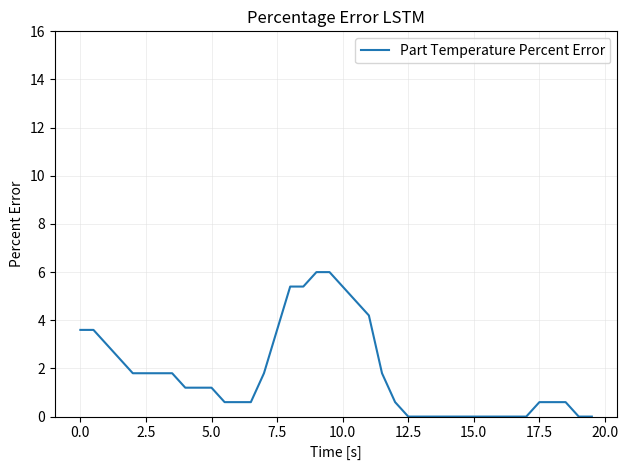

What is the maximum value shown in the chart?

6.0